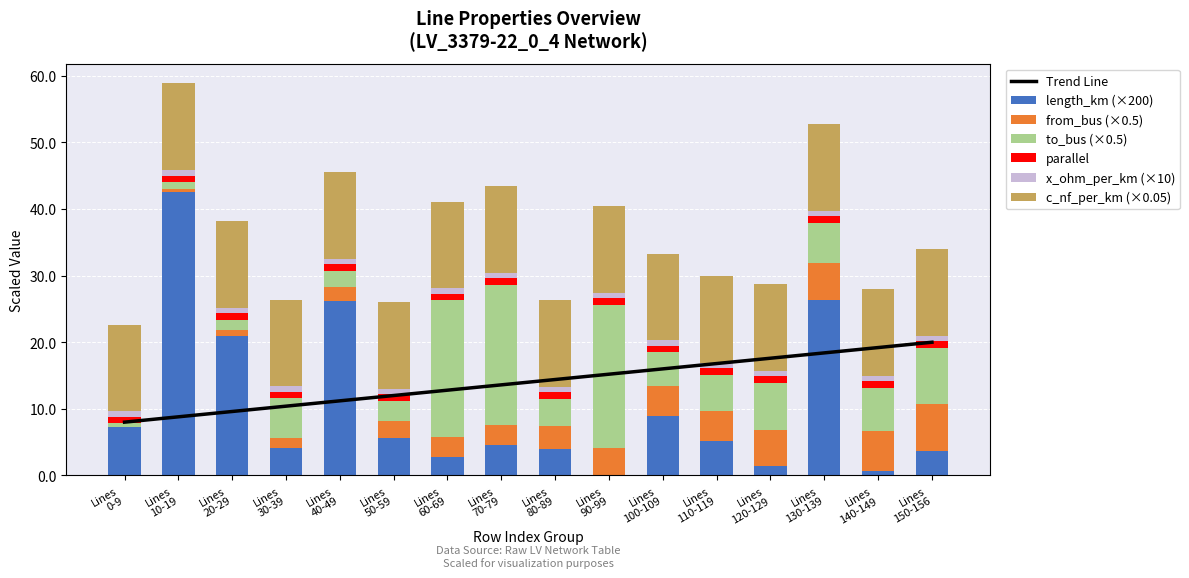

At which category is the sum across all series the highest?

Lines 10-19